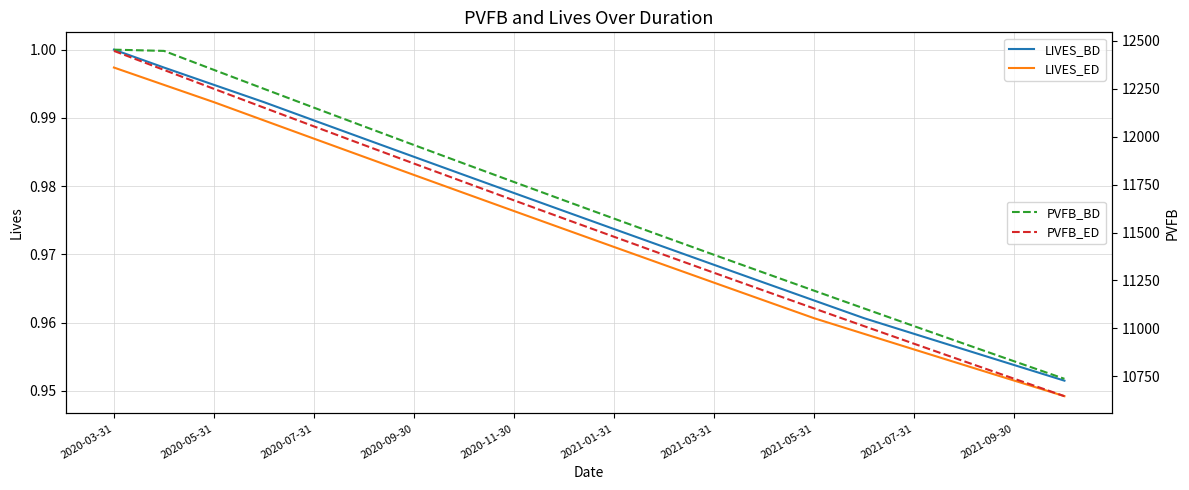

How many data points does each series have?

20